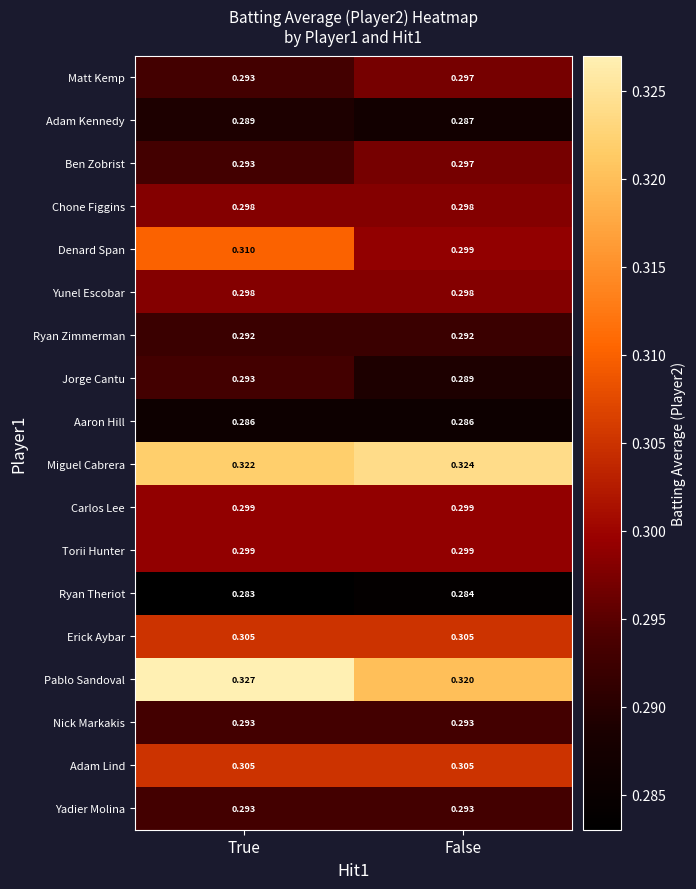

At which category does the chart reach its peak across all series?

True